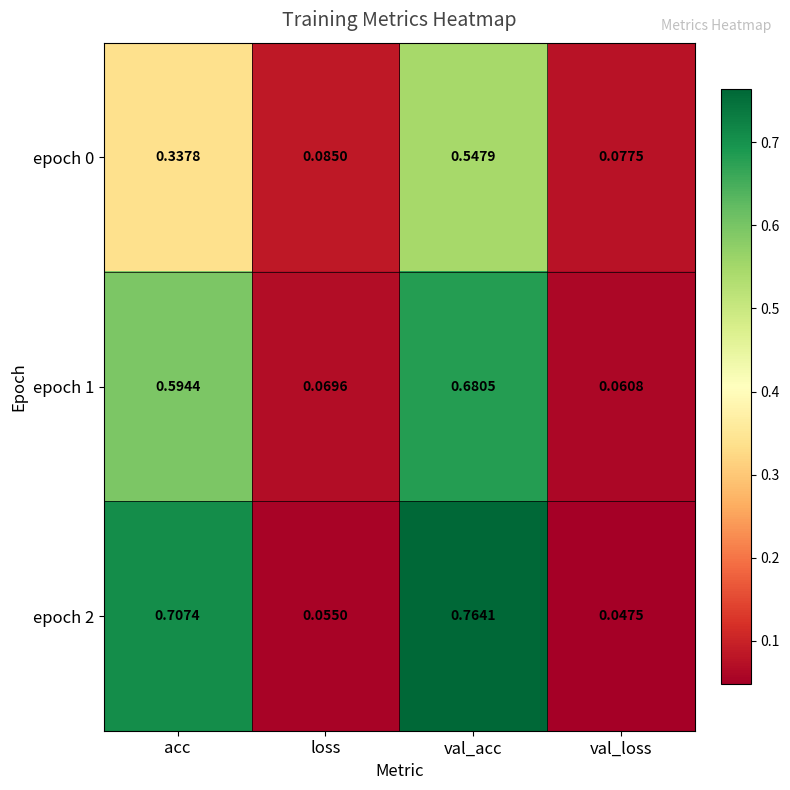

At which category is the sum across all series the highest?

val_acc